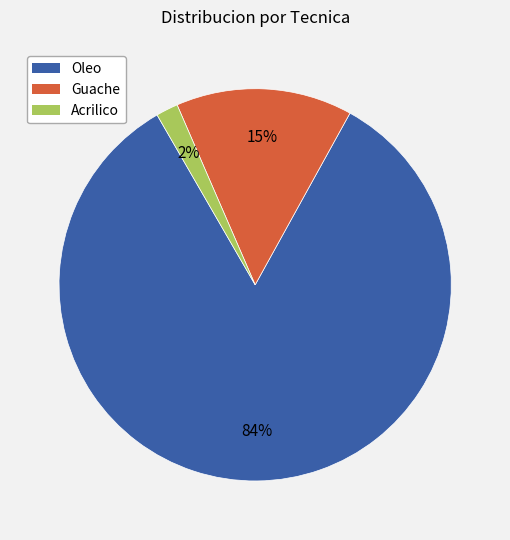

Is there any slice that represents more than half of the pie?

Yes